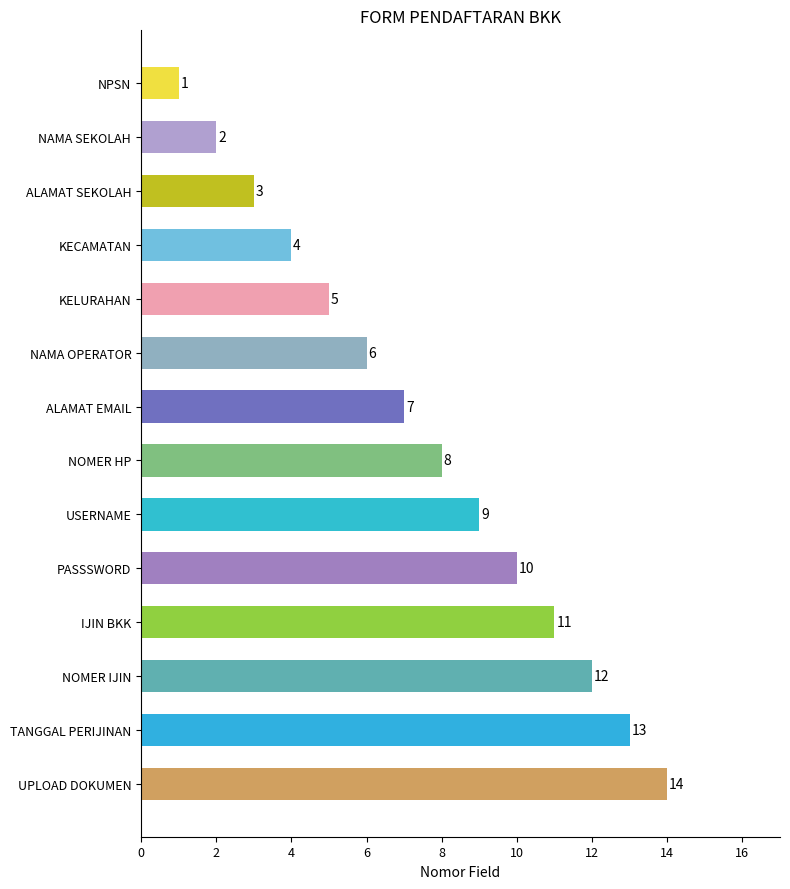

What is the label of the 1st bar from the top?

NPSN